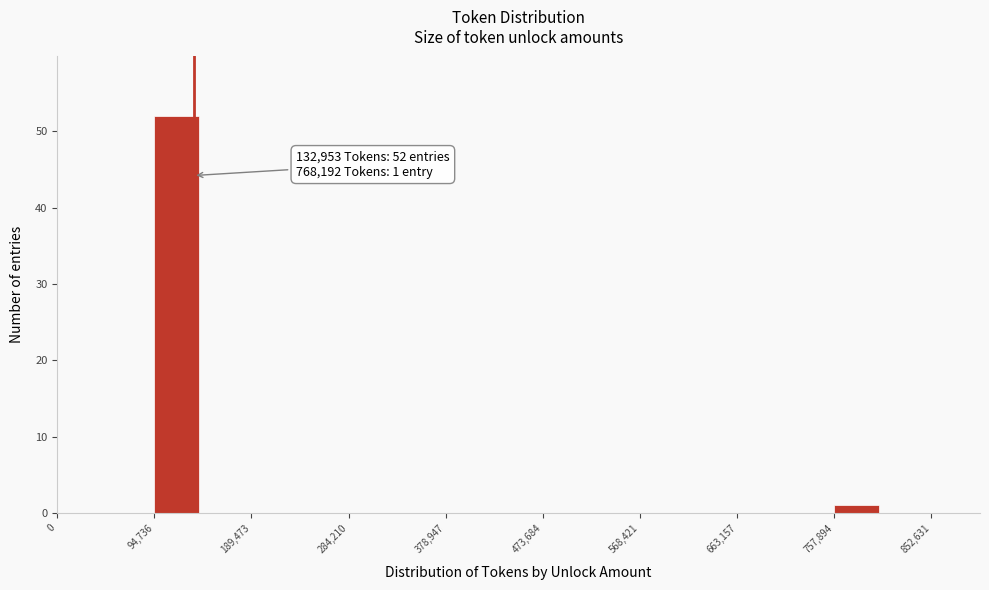

Over which range of the x-axis is the bar tallest?

90000 to 140000